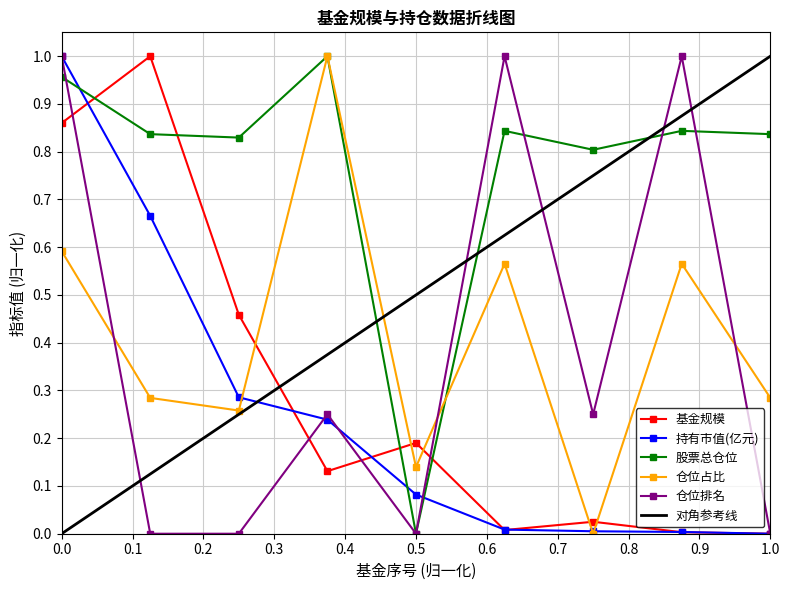

After their last crossing, which series has the higher values: 仓位占比 or 持有市值(亿元)?

仓位占比